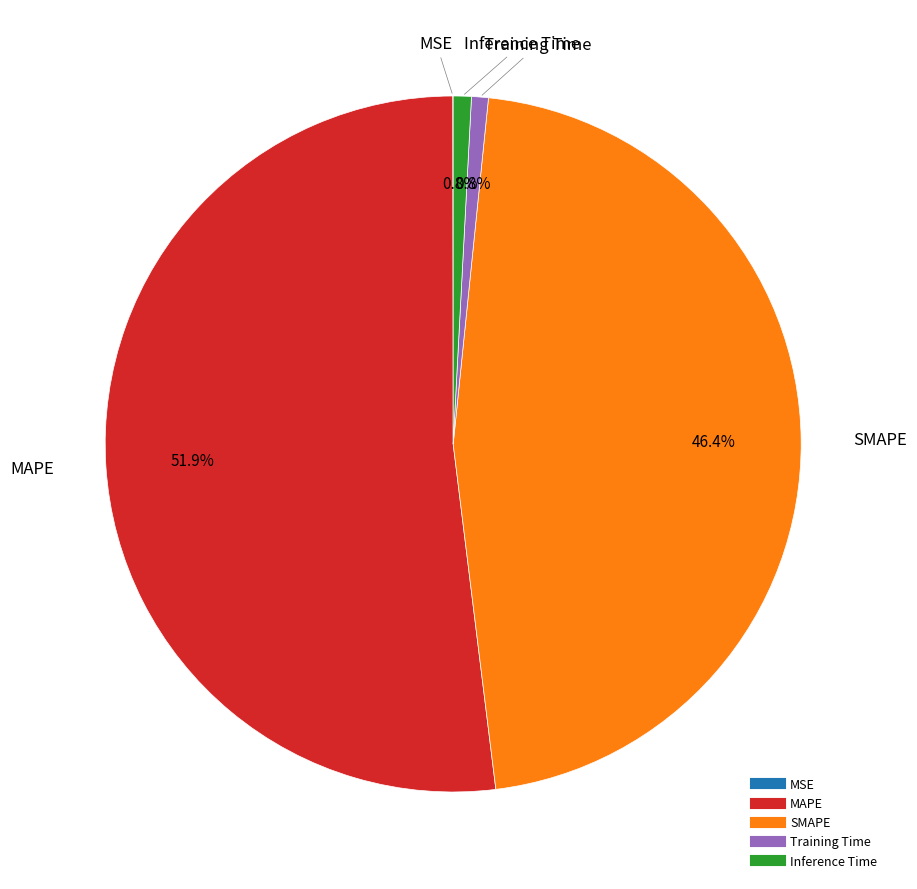

To the nearest percent, what portion does SMAPE represent?

46%